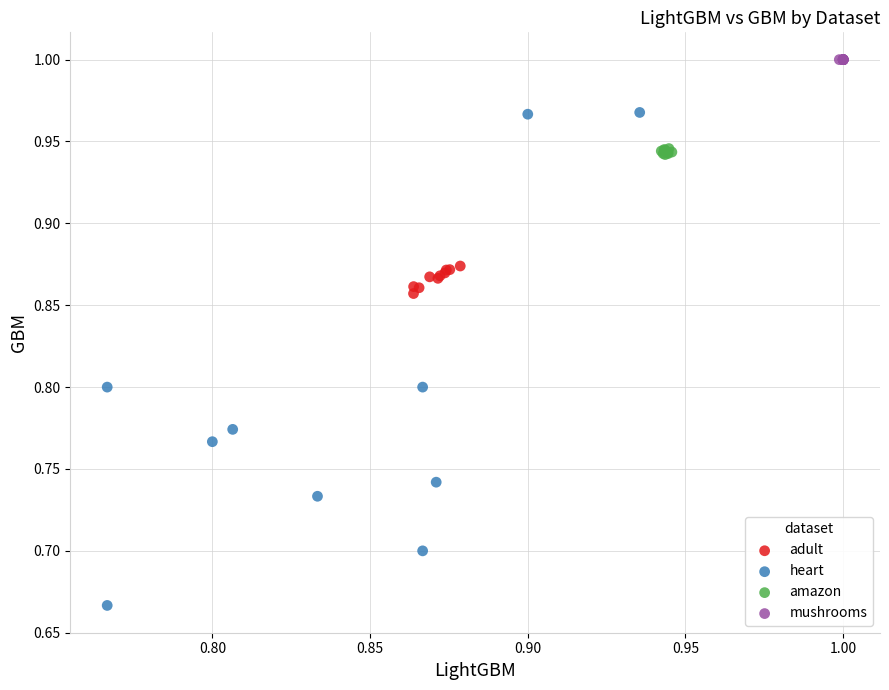

What are all the series names shown in the legend?

adult, heart, amazon, mushrooms